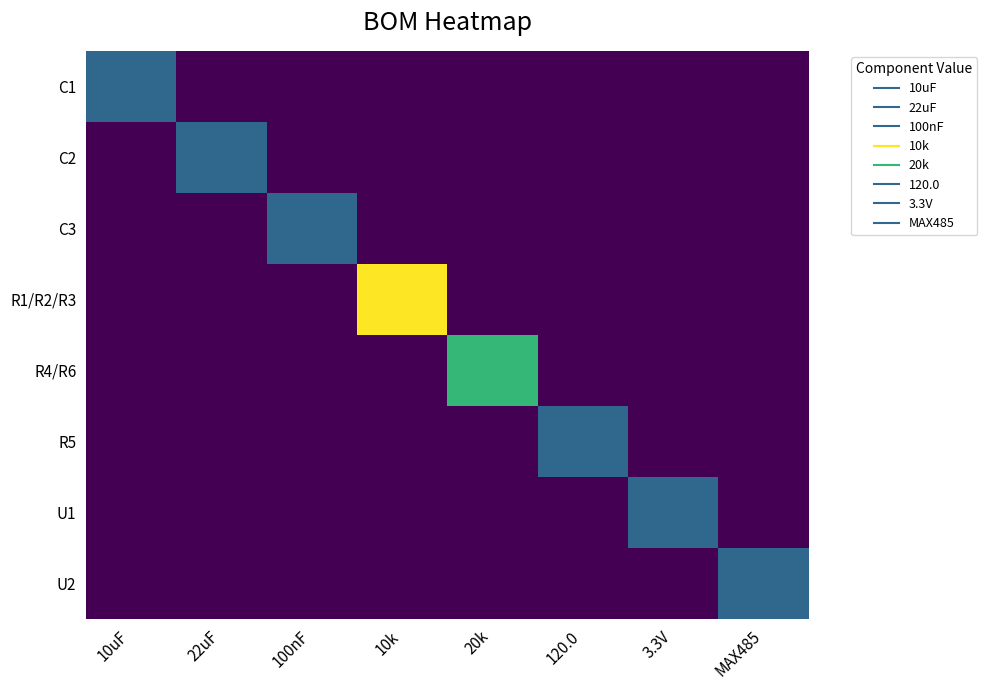

Which series changed the most between 10k and MAX485?

R1/R2/R3